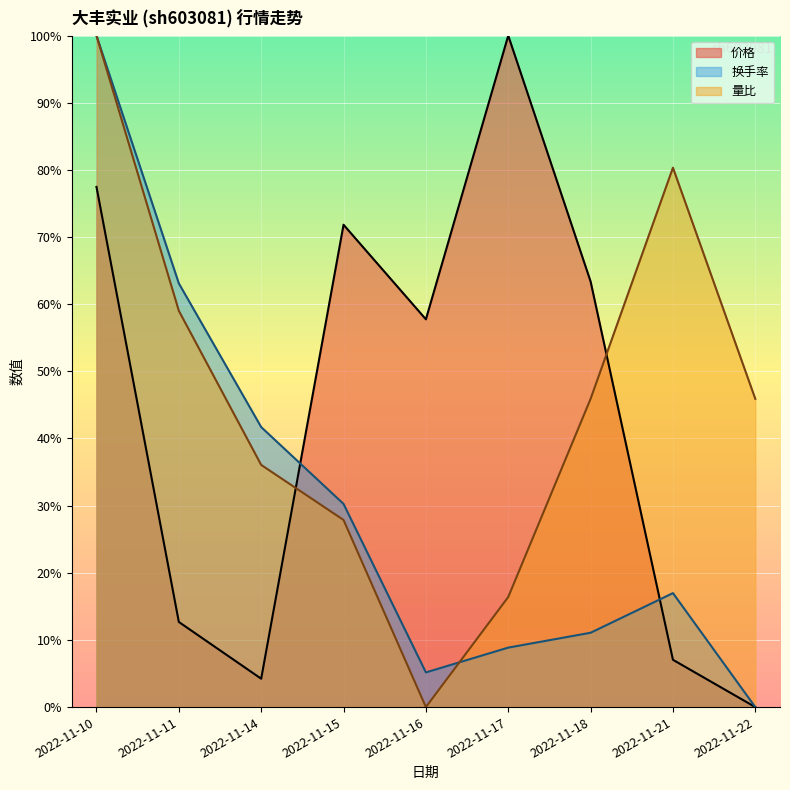

Which series has the largest range (max minus min)?

价格